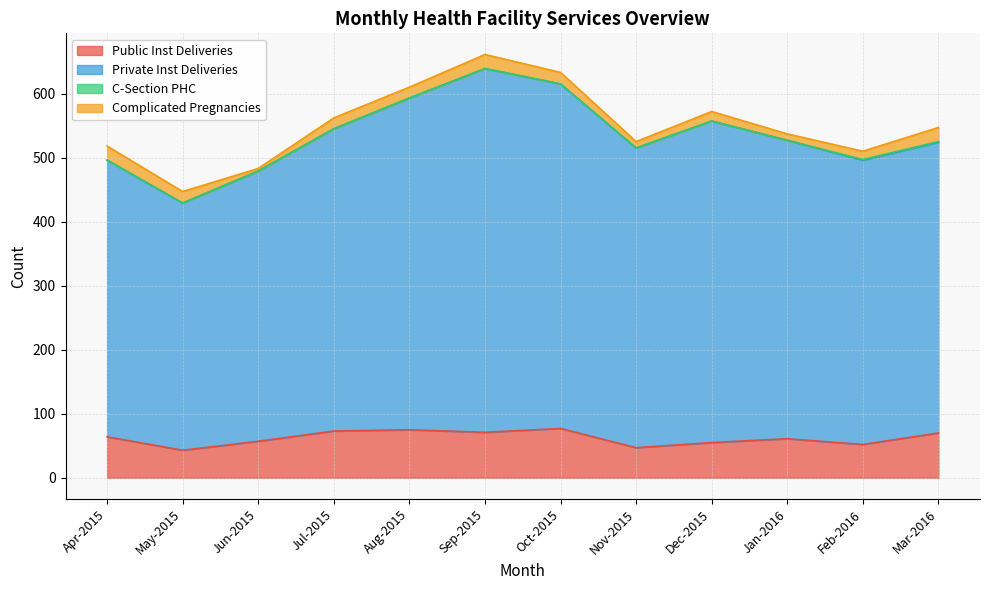

What is the difference between the maximum and minimum values in the Public Inst Deliveries series?

34